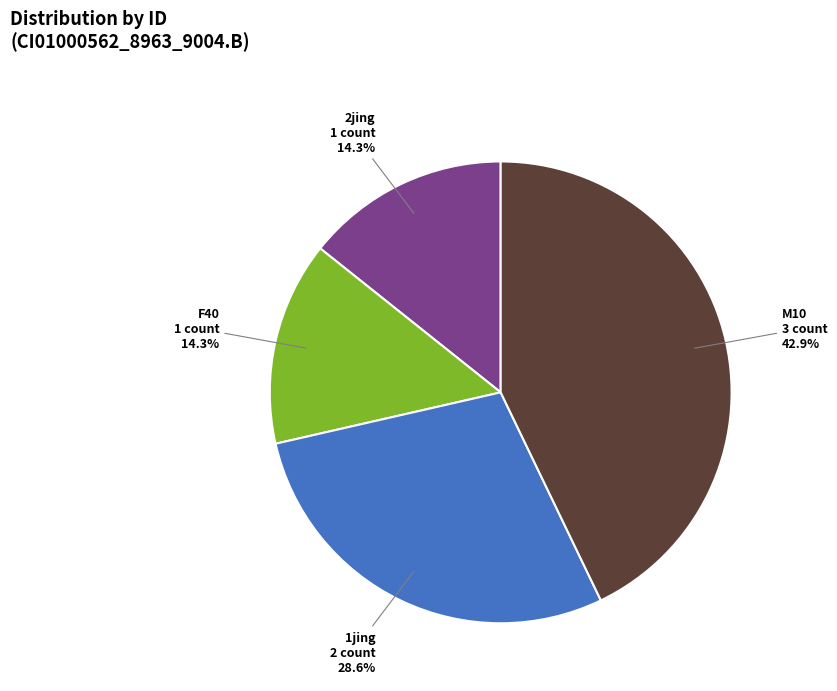

Is there a majority slice in this chart?

No